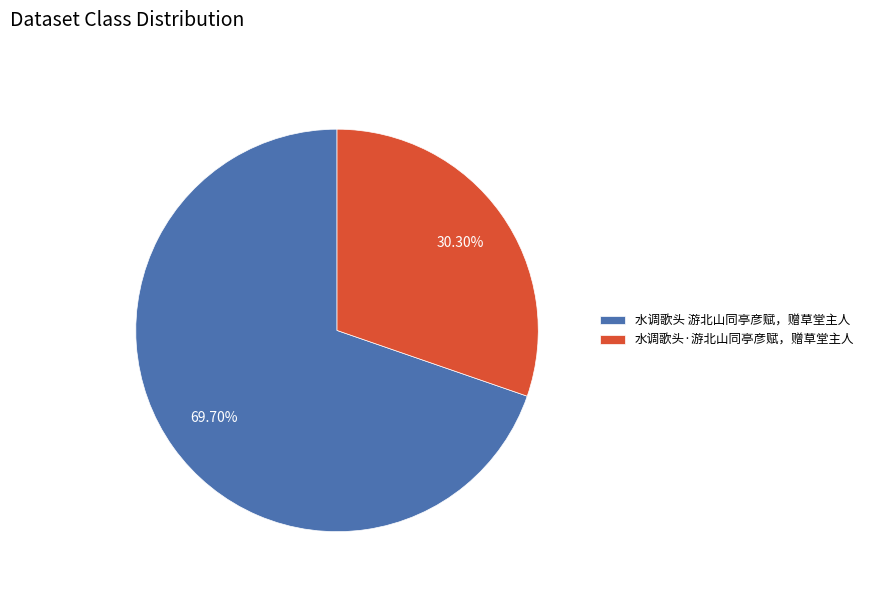

Which slice is the smallest?

水调歌头·游北山同亭彦赋，赠草堂主人